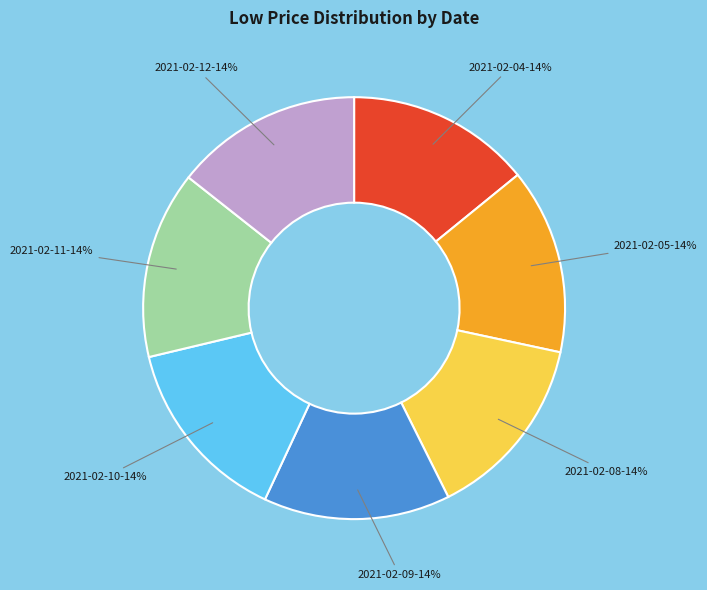

Is the sum of 2021-02-08 and 2021-02-04 greater than half?

No